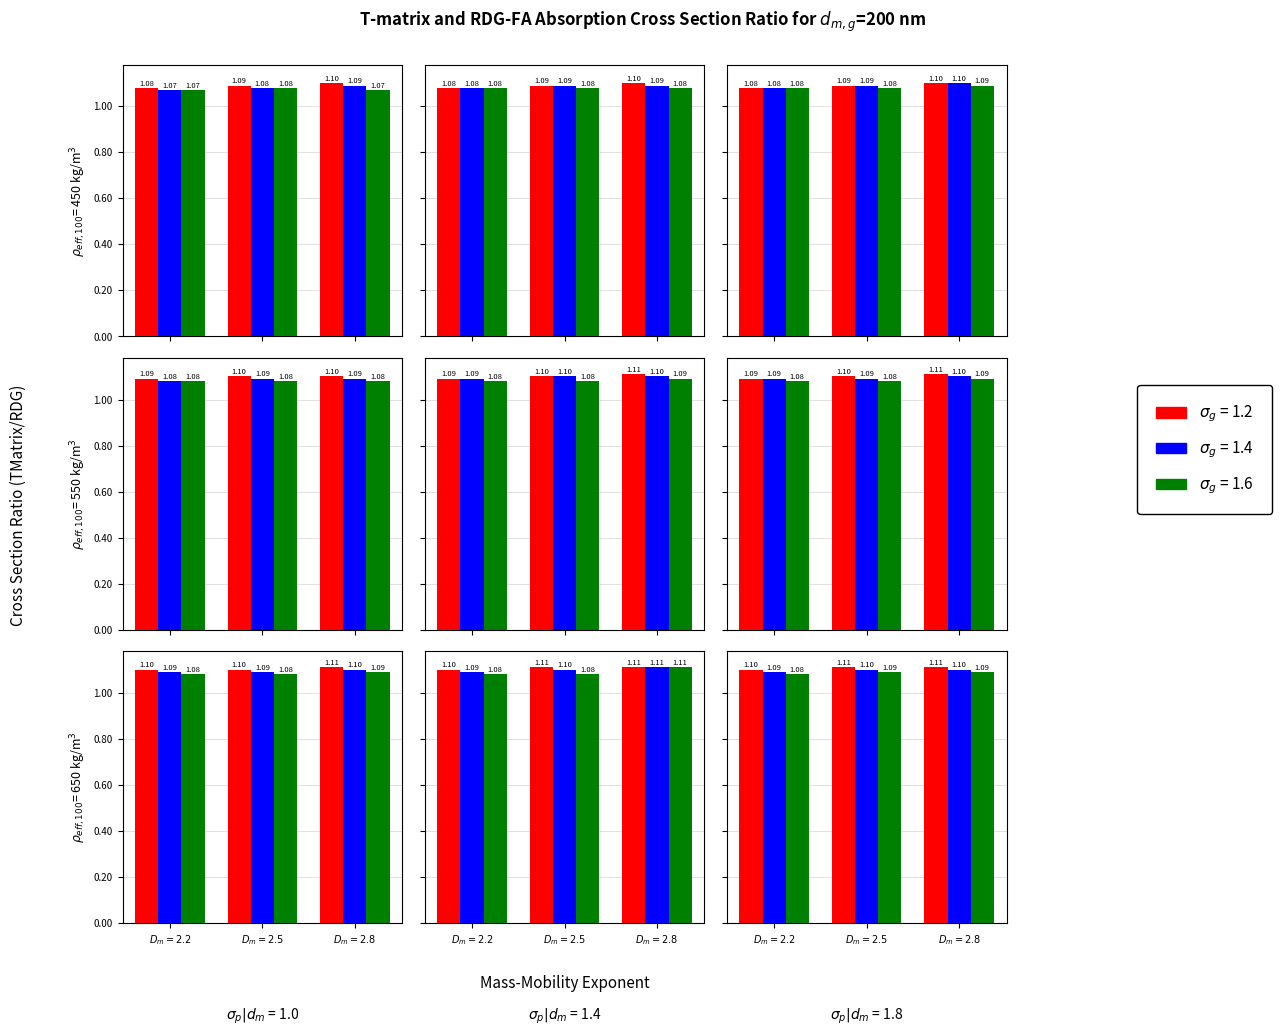

What is the value of the sigma_g=1.2 bar at the 3rd from the left?

1.1